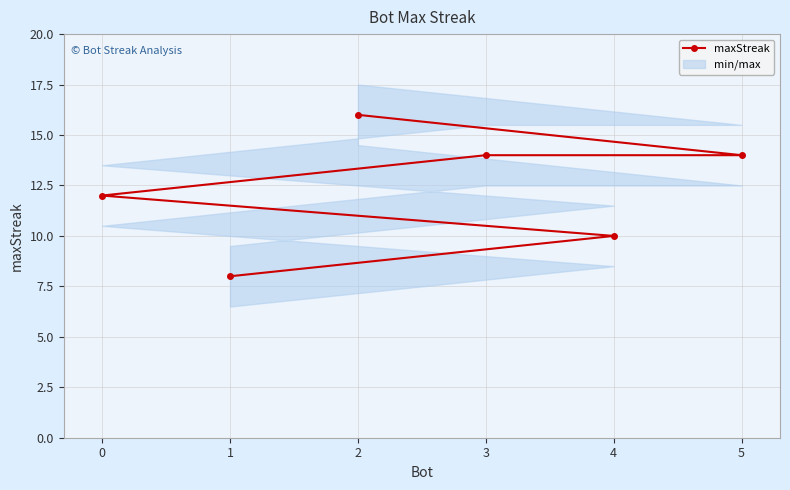

What is the value of the maxStreak point at the 1st from the left?

12